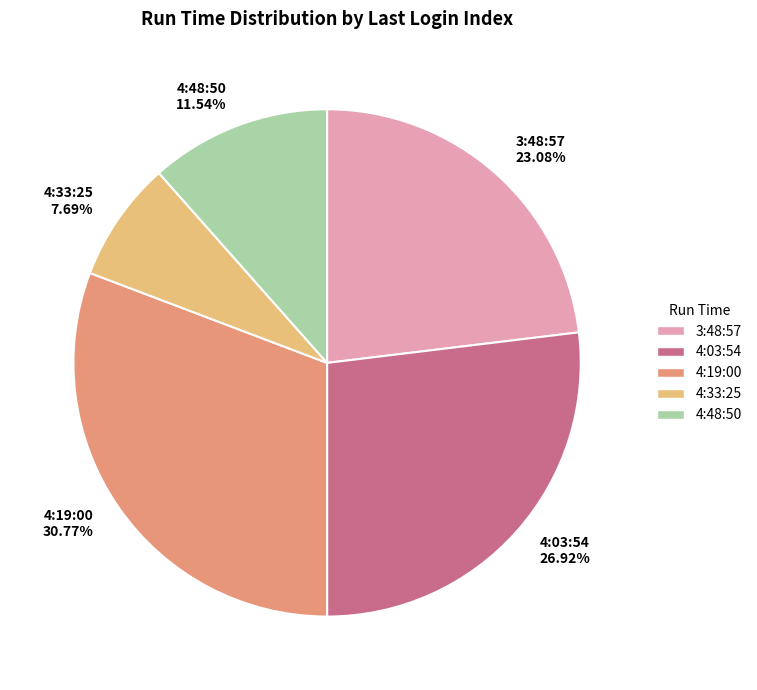

The 4:19:00 slice represents 16% of the pie. True or false?

False